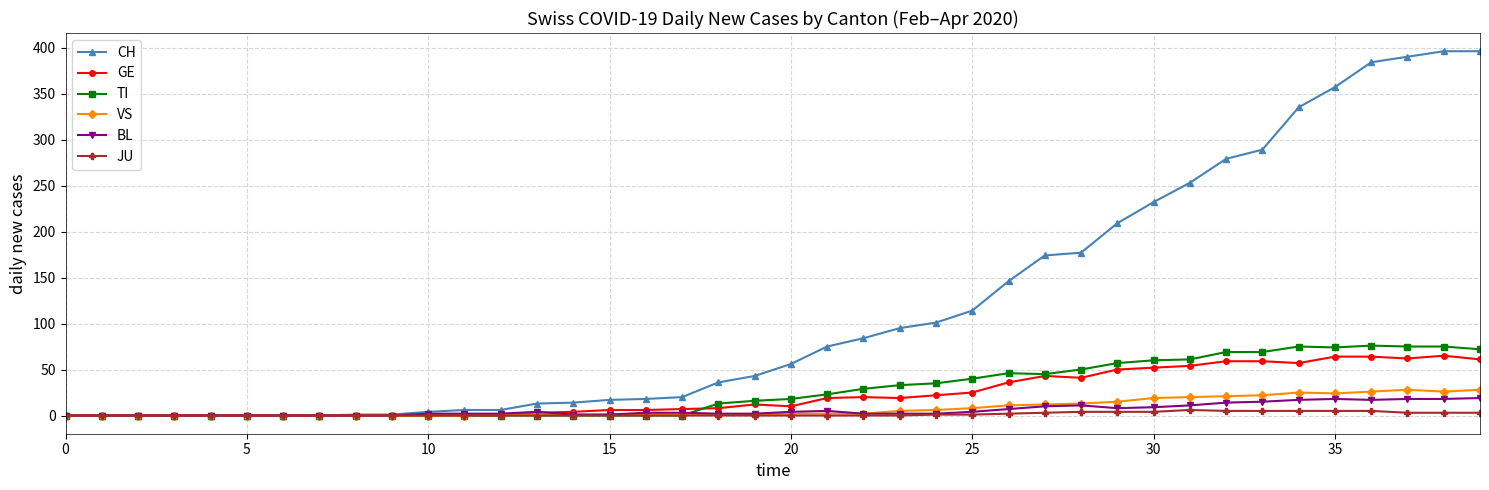

What is the greatest value displayed?

396